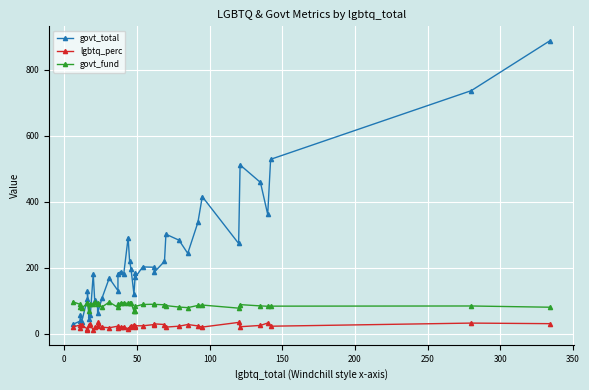

How many data points in govt_fund are less than 87?

19